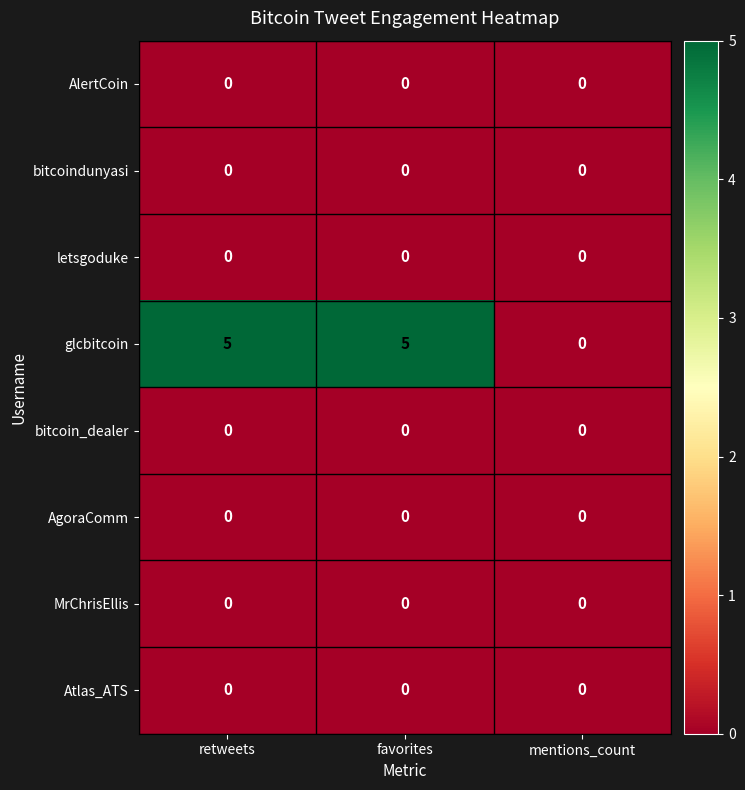

What value does the glcbitcoin series have at retweets?

5